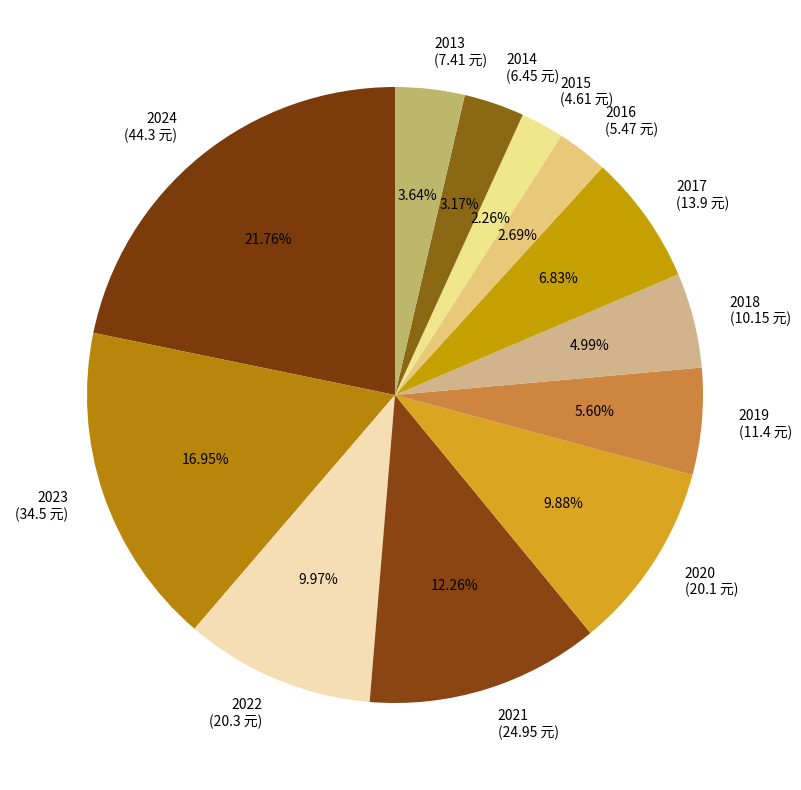

What is the total percentage of 2013 and 2021?

15.9%